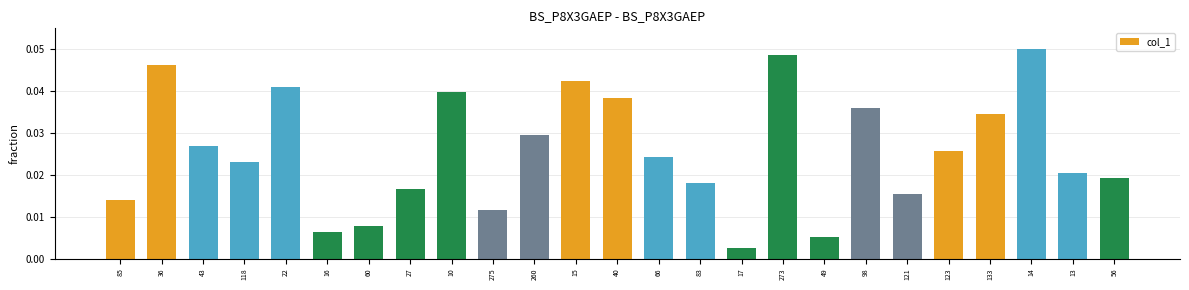

Which label corresponds to the smallest value in the chart?

17